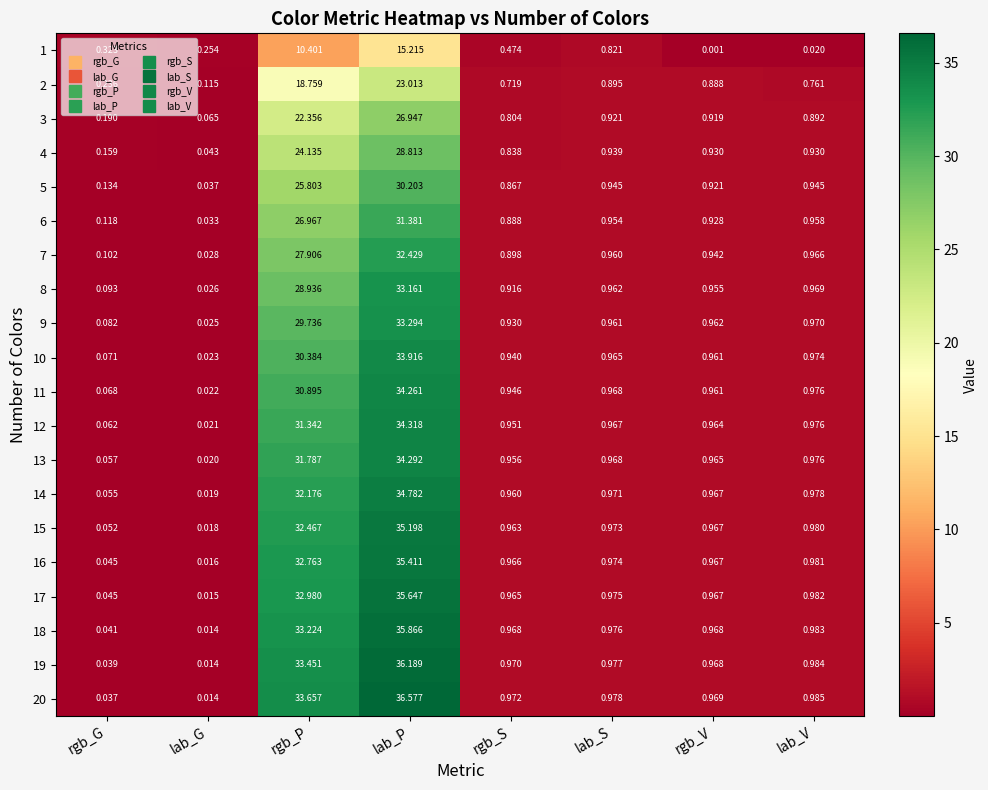

Is the value of 17 at rgb_S greater than the value of 3 at lab_G?

Yes